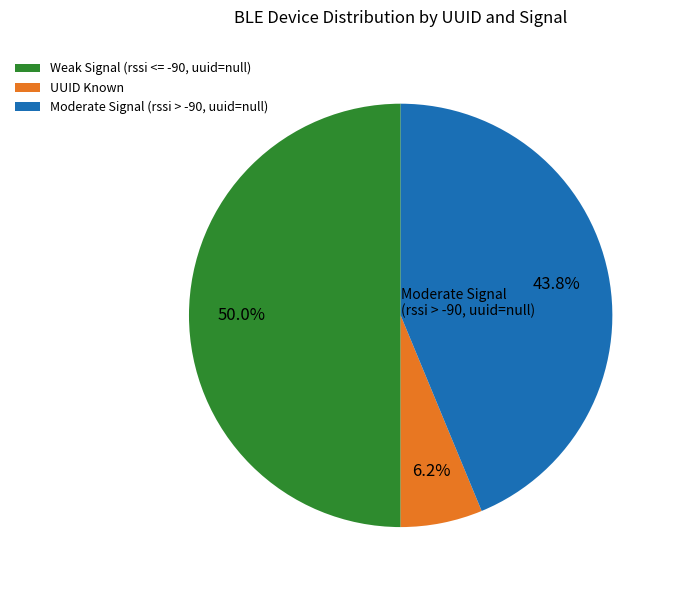

Rank the categories by value from lowest to highest.

UUID Known, Moderate Signal (rssi > -90, uuid=null), Weak Signal (rssi <= -90, uuid=null)